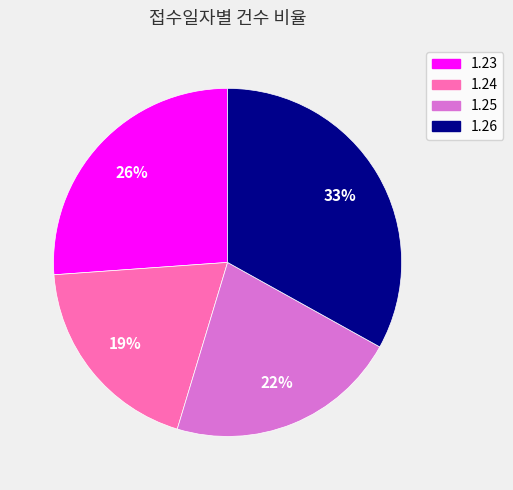

To the nearest percent, what percentage of the pie is 1.25?

22%